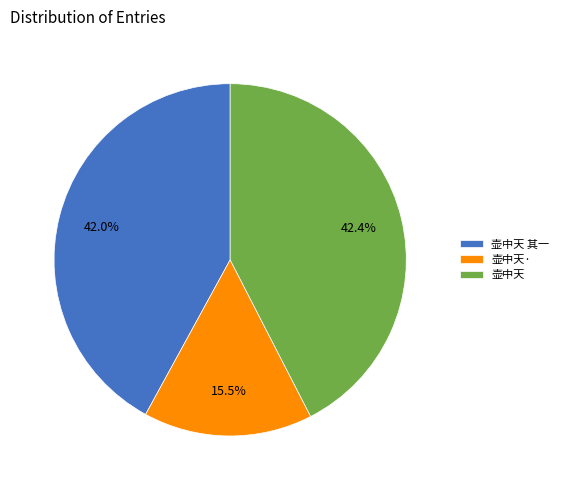

Does 壶中天 其一 represent more than half of the total?

No